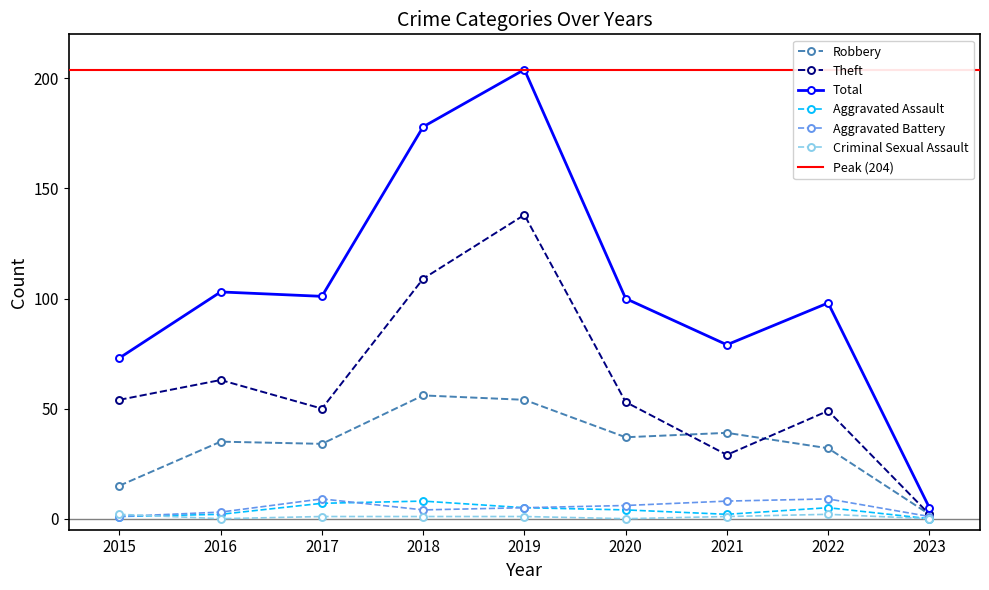

What is the sum of all Aggravated Battery values?

46